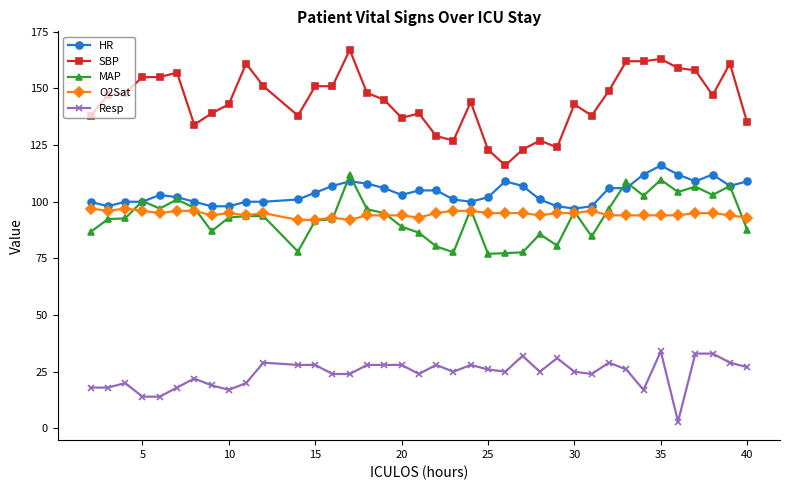

Which series ends up on top after the final intersection of O2Sat and MAP?

O2Sat